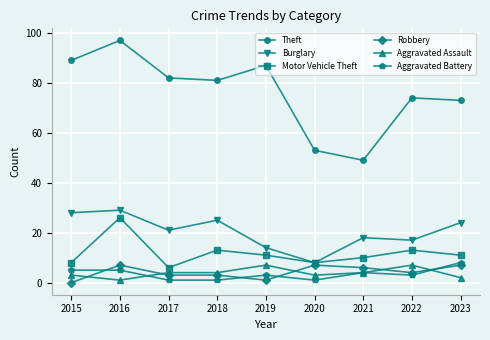

How many distinct data groups are displayed?

6